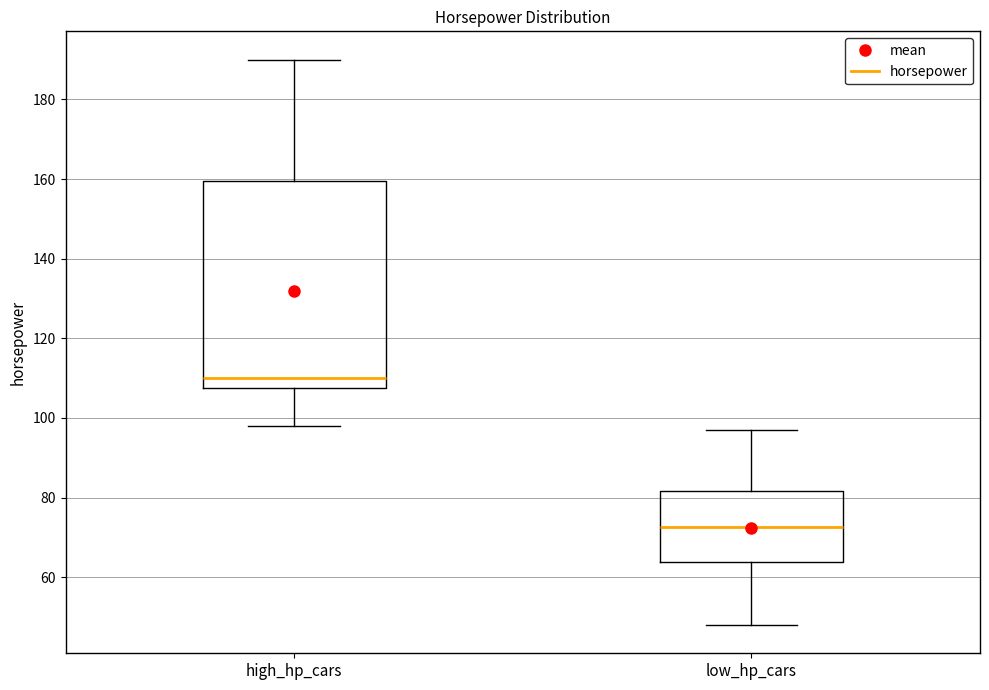

Reading left to right, read every box against the y-axis: the position of its median line, the range the box covers, and the ends of its whiskers. The values are not printed on the chart, so give them approximately, as read against the axis.

high_hp_cars: median 110, box 108 to 160, whiskers 98 to 190
low_hp_cars: median 72, box 64 to 82, whiskers 48 to 98